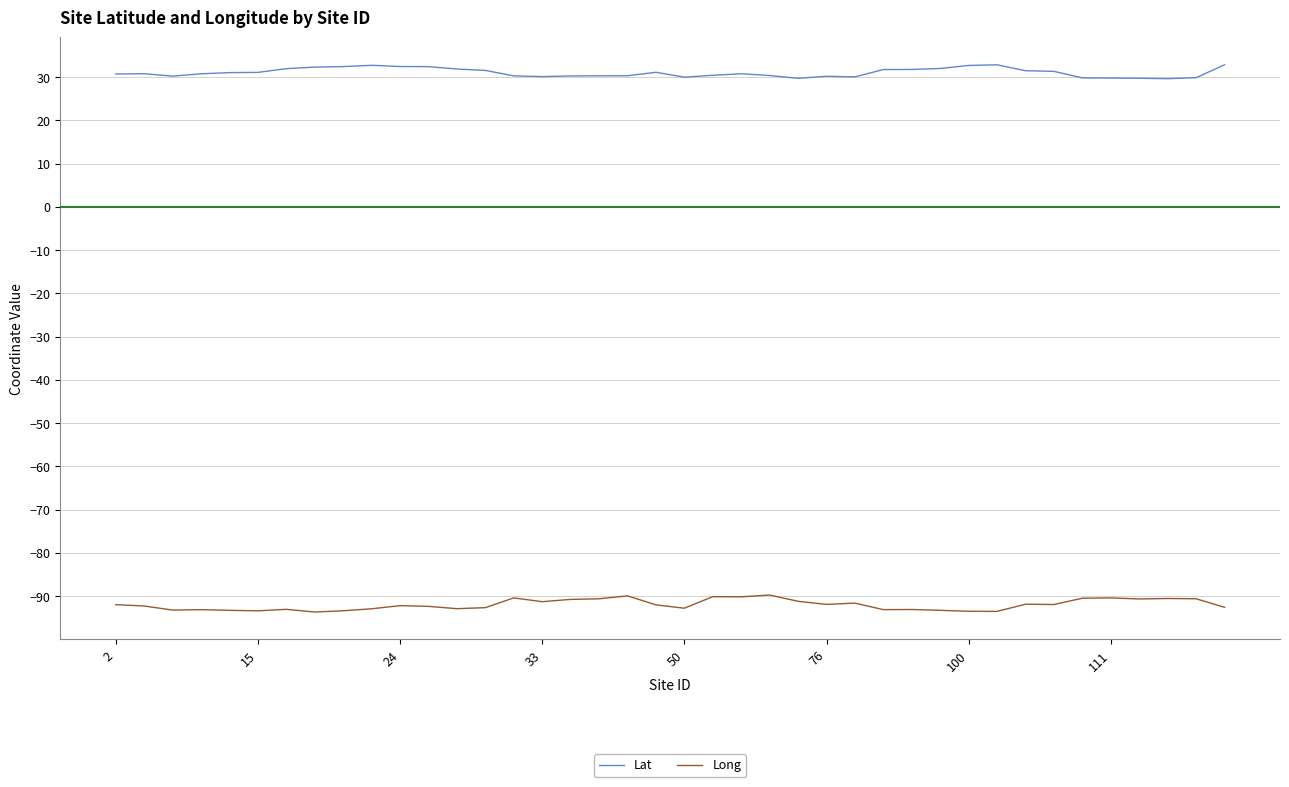

Rank the series by their maximum value, from highest to lowest.

Lat, Long